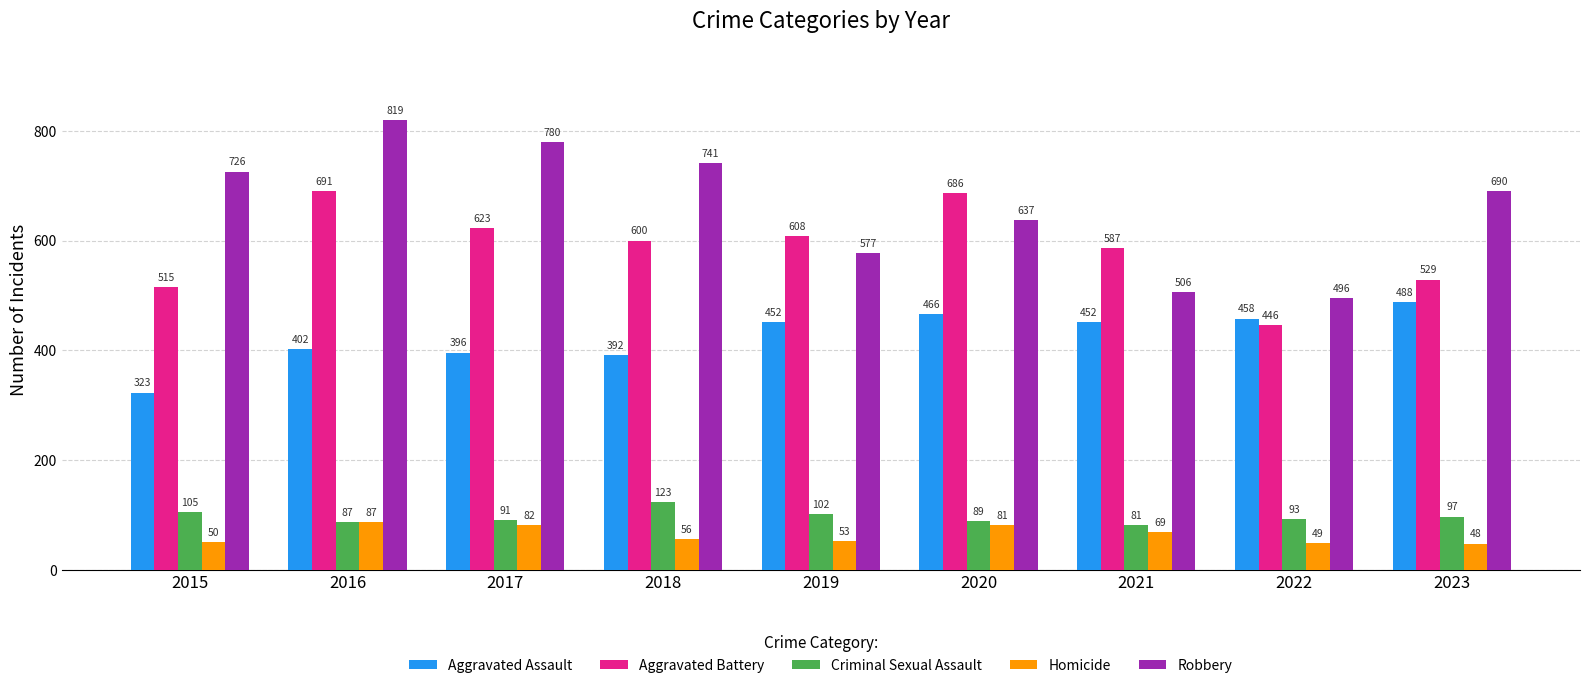

Rank the series at 2021 from highest to lowest value.

Aggravated Battery, Robbery, Aggravated Assault, Criminal Sexual Assault, Homicide